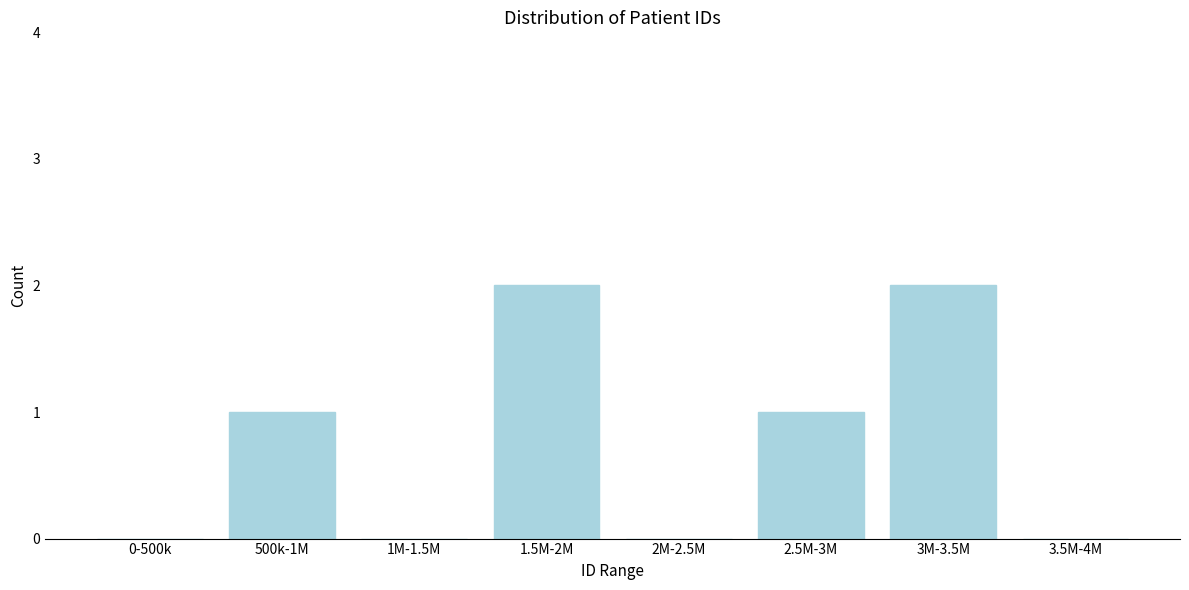

Reading right to left, extract all data points from this chart.

3.5M-4M=0	3M-3.5M=2	2.5M-3M=1	2M-2.5M=0	1.5M-2M=2	1M-1.5M=0	500k-1M=1	0-500k=0